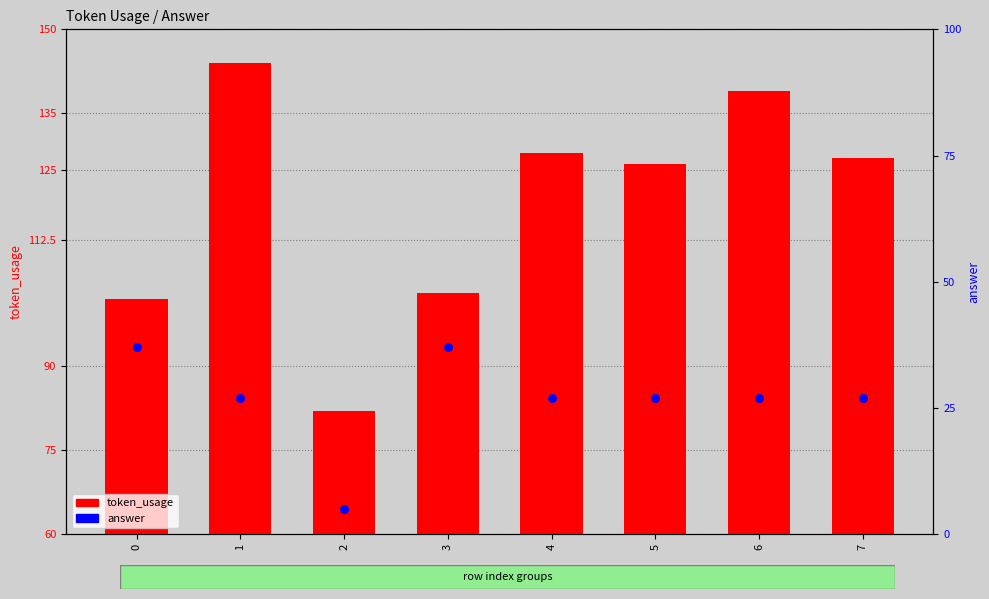

At which category is the sum across all series the highest?

1